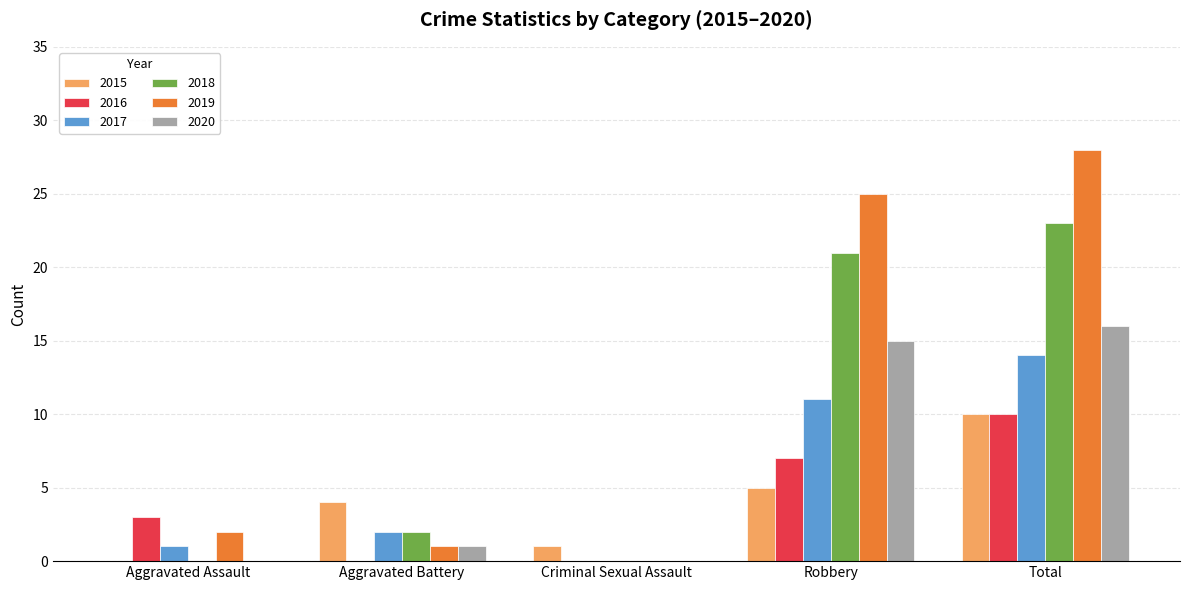

True or false: 2019 has a value of 2 at Aggravated Assault.

True